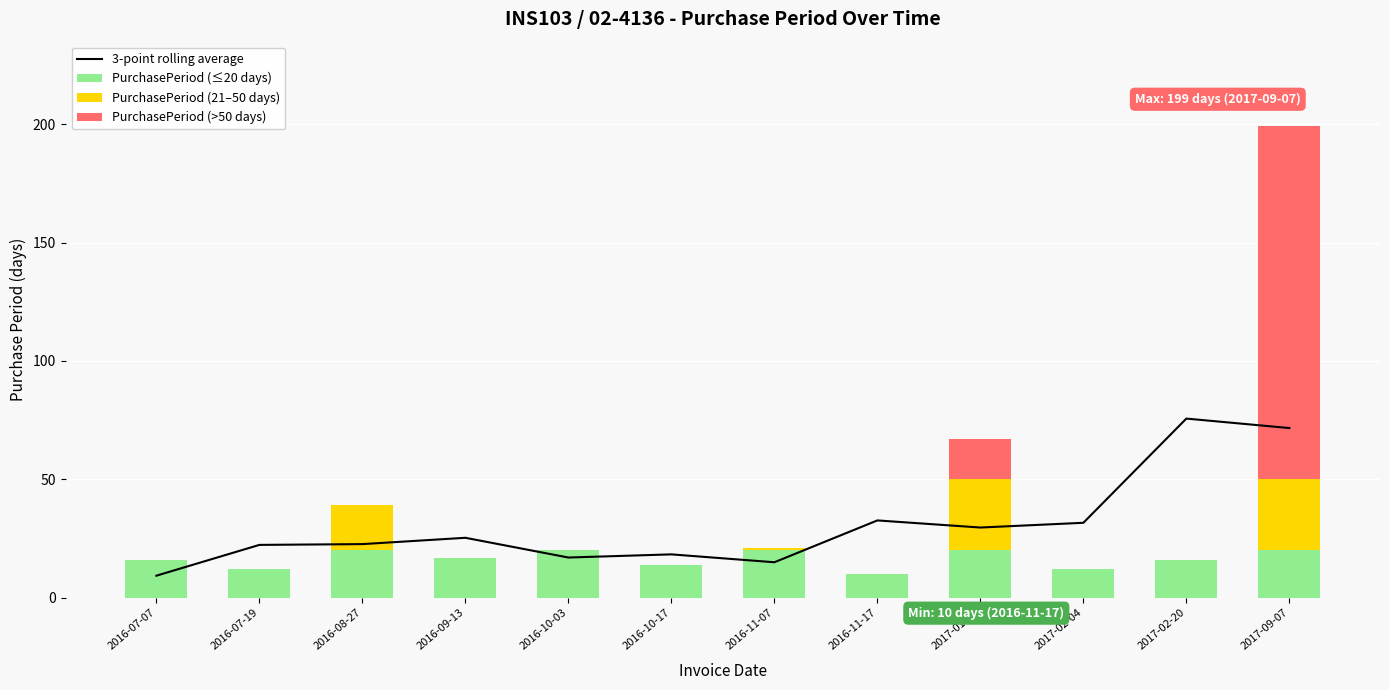

How many values in PurchasePeriod (21–50 days) are above zero?

4